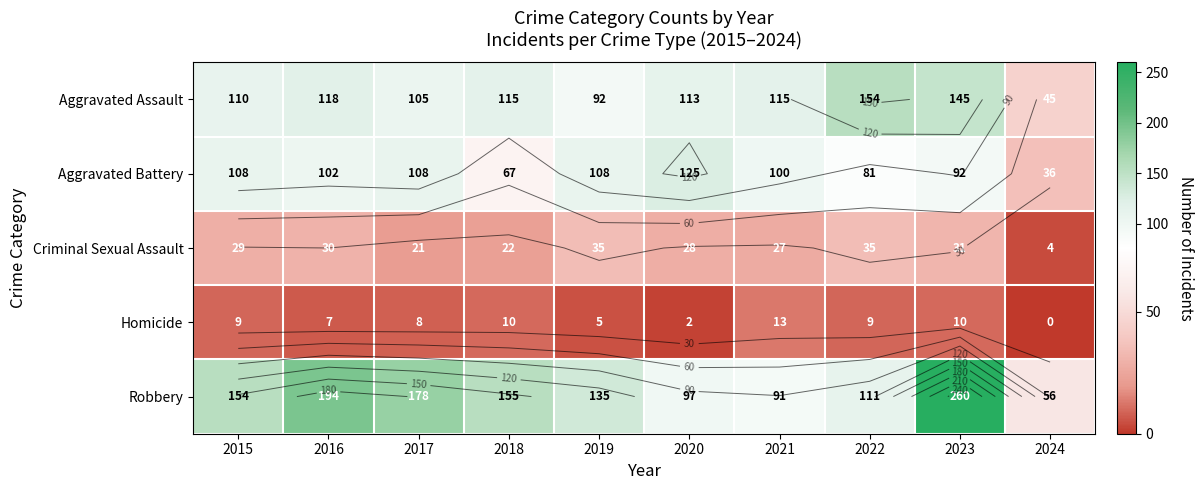

How many categories are shown in the chart?

10